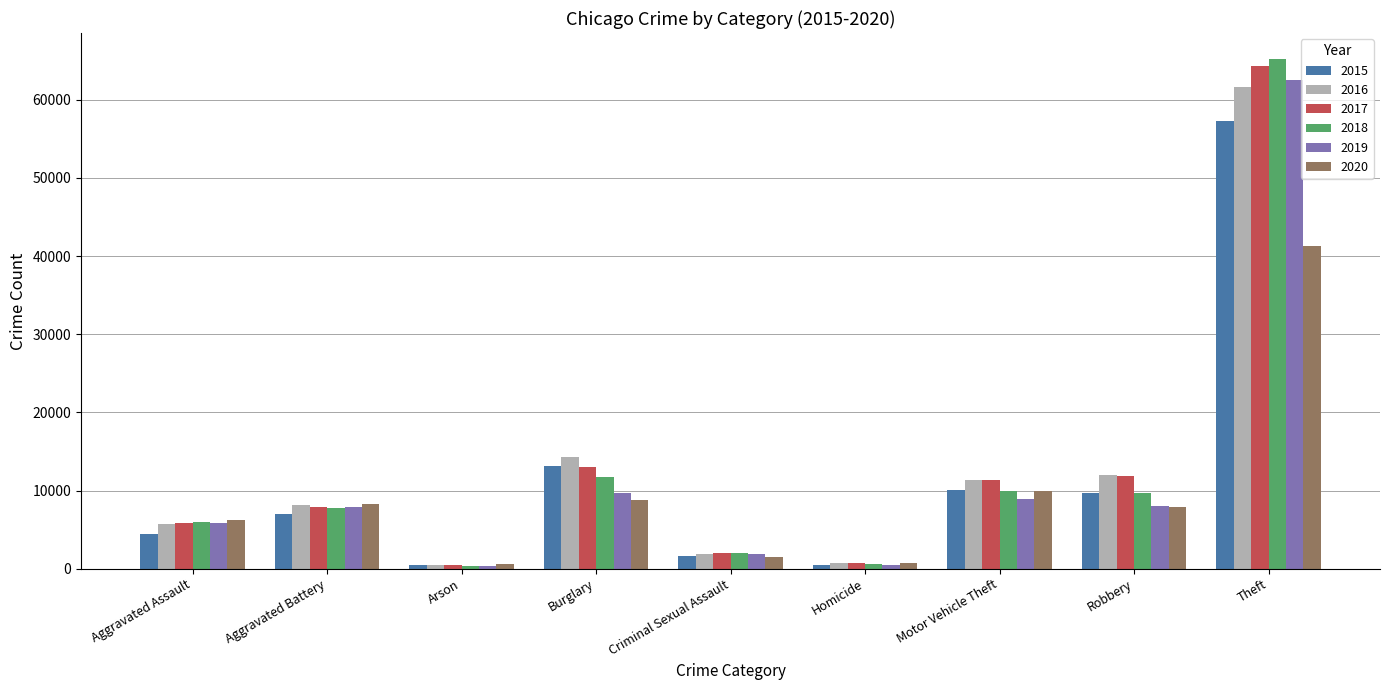

Are the bars horizontal?

No